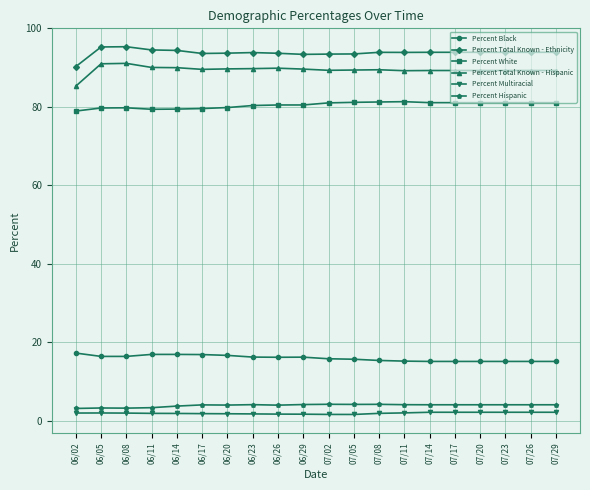

Does the chart display data point markers on the line(s)?

Yes